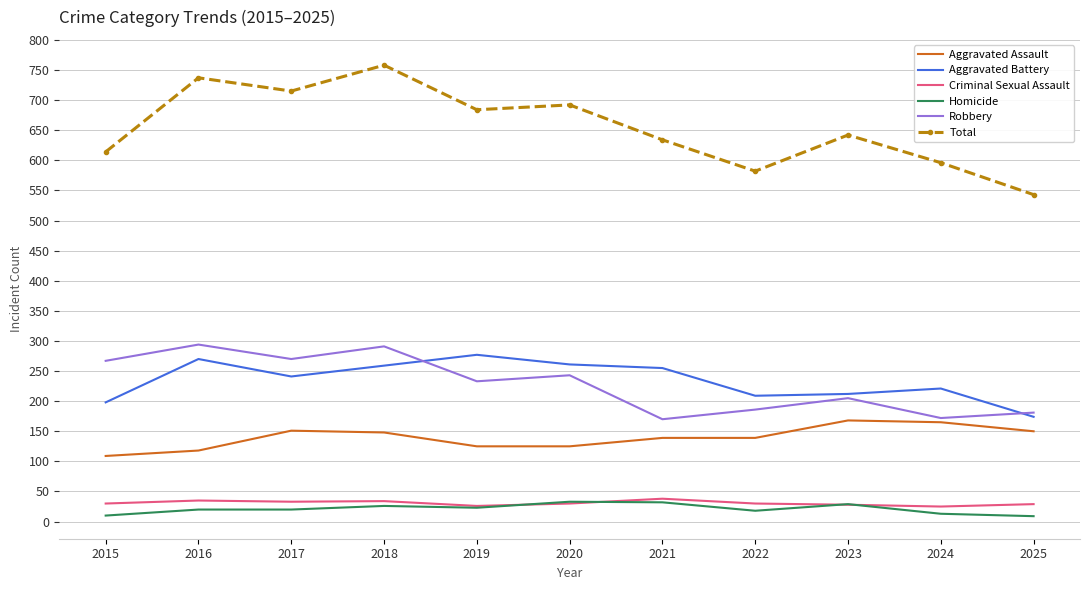

Which series has the largest range (max minus min)?

Total